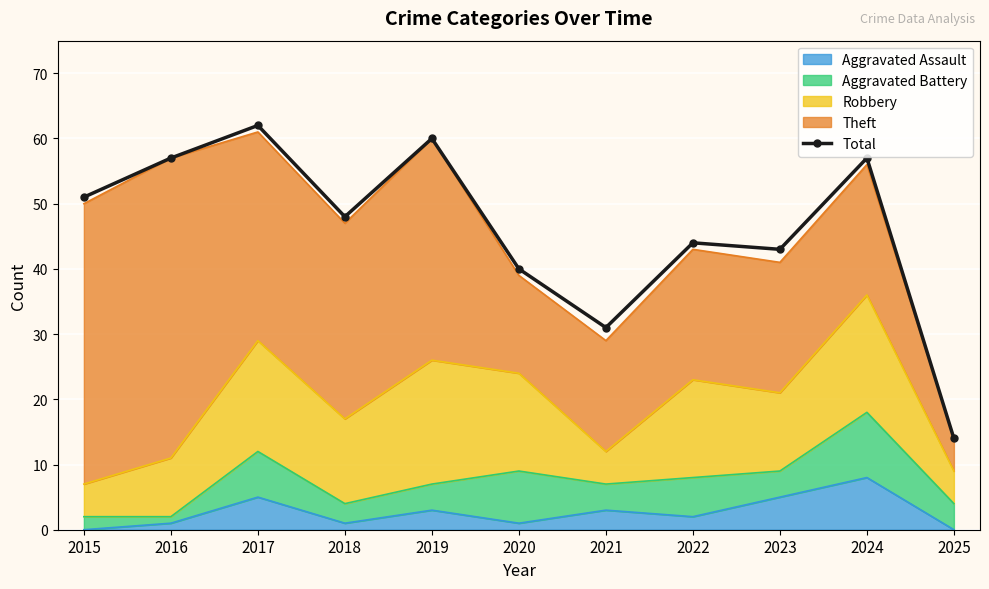

Reading right to left, list all the values displayed in this chart.

2025=14	2024=57	2023=43	2022=44	2021=31	2020=40	2019=60	2018=48	2017=62	2016=57	2015=51